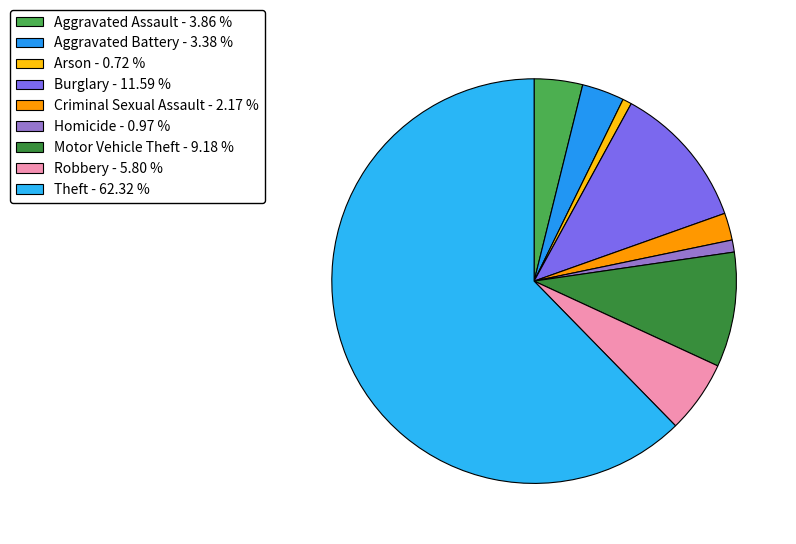

To the nearest percent, what is the difference between the Theft and Criminal Sexual Assault slice percentages?

60%